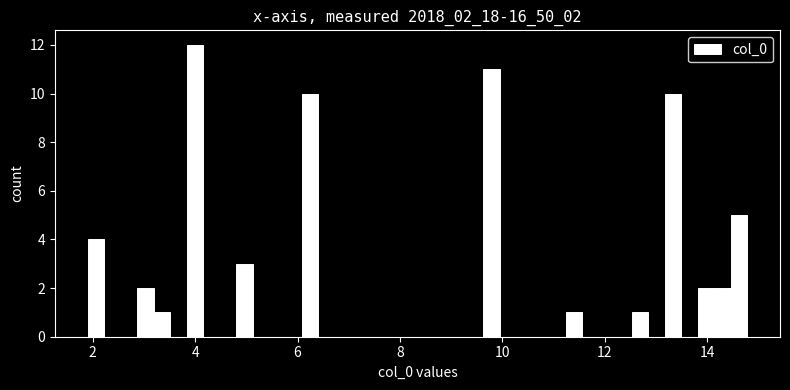

Around what value on the x-axis is the tallest bar? Give the approximate position of its centre, as read against the axis.

4.0